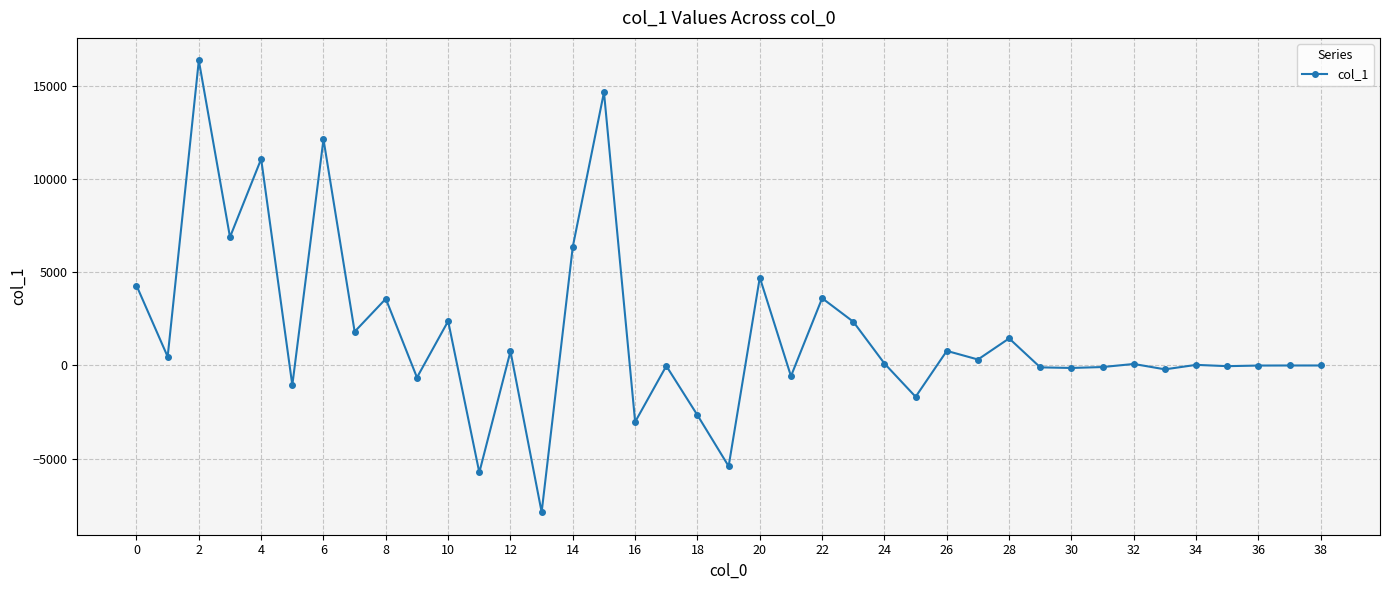

True or false: the data has more than 0 interior local peaks.

True